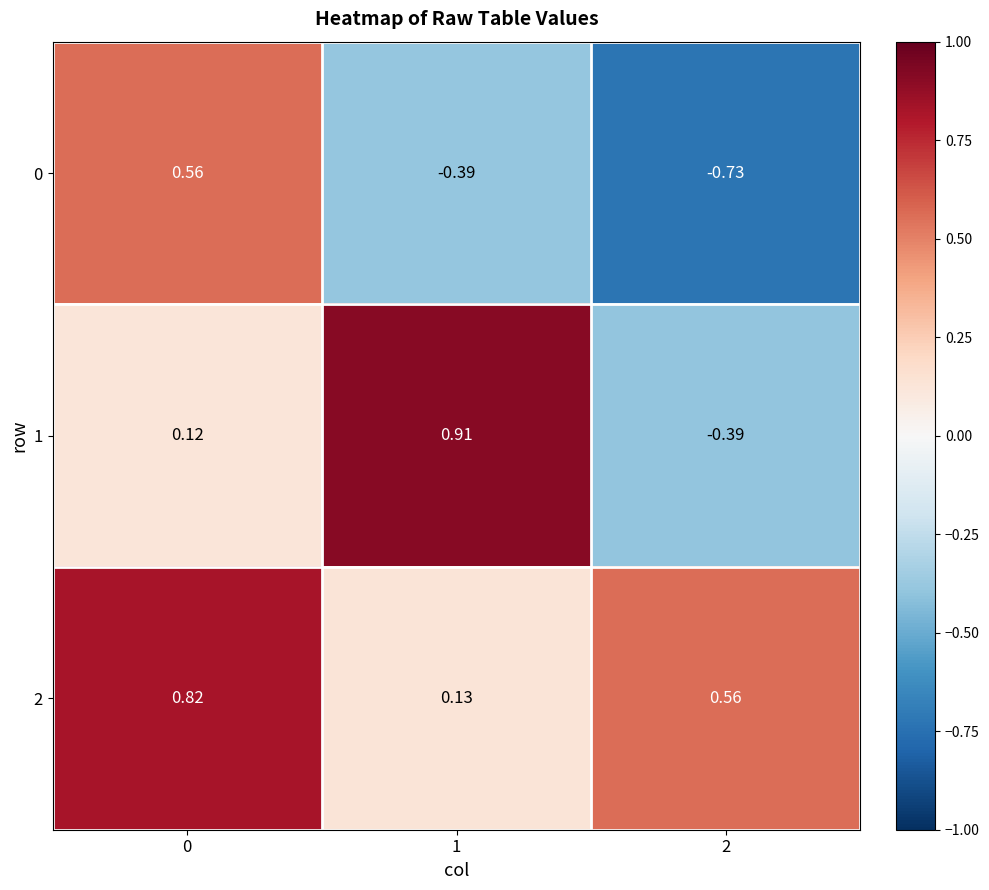

Rank the series by their maximum value, from highest to lowest.

1, 2, 0